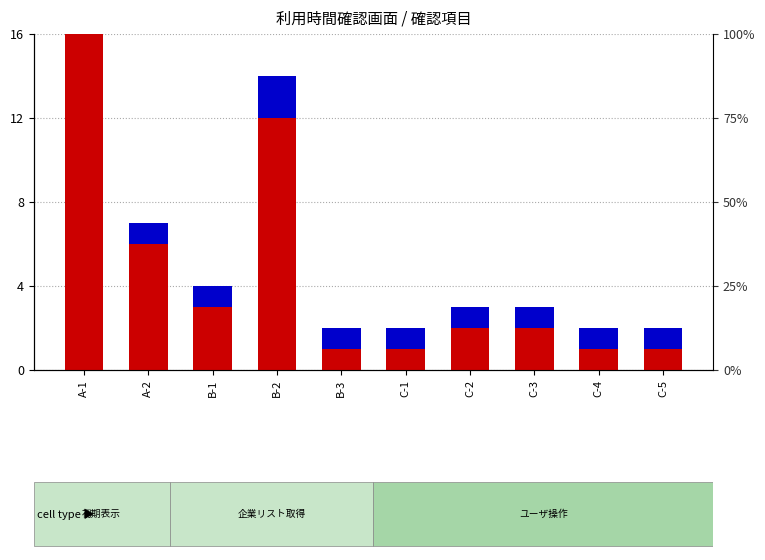

What is the label of the 3rd bar from the right?

C-3